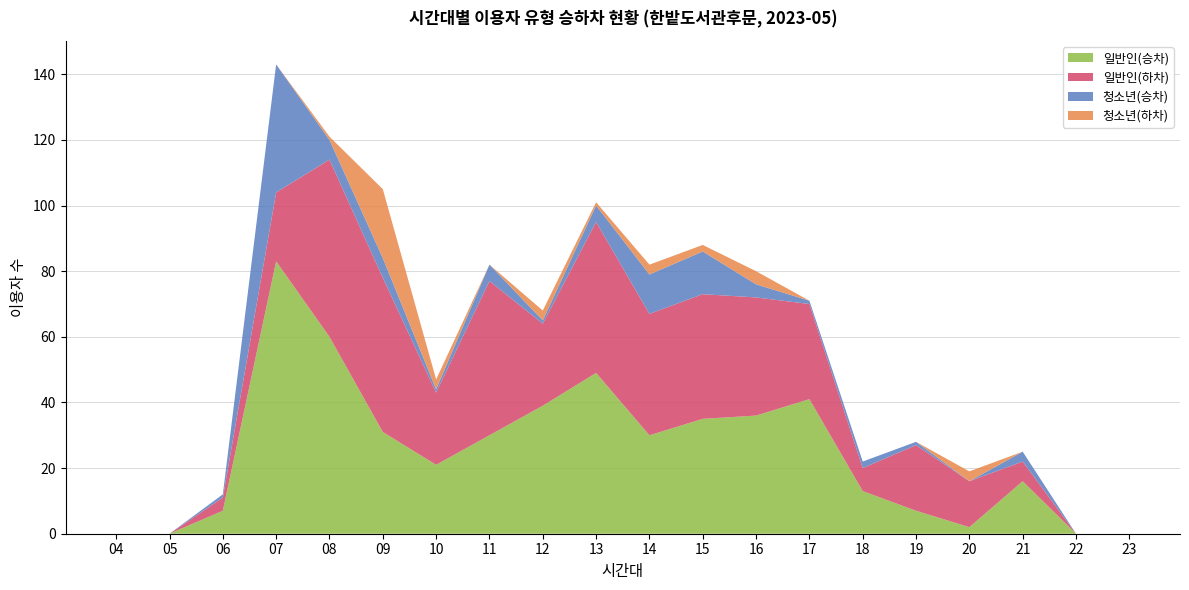

At which category is the sum across all series the highest?

07